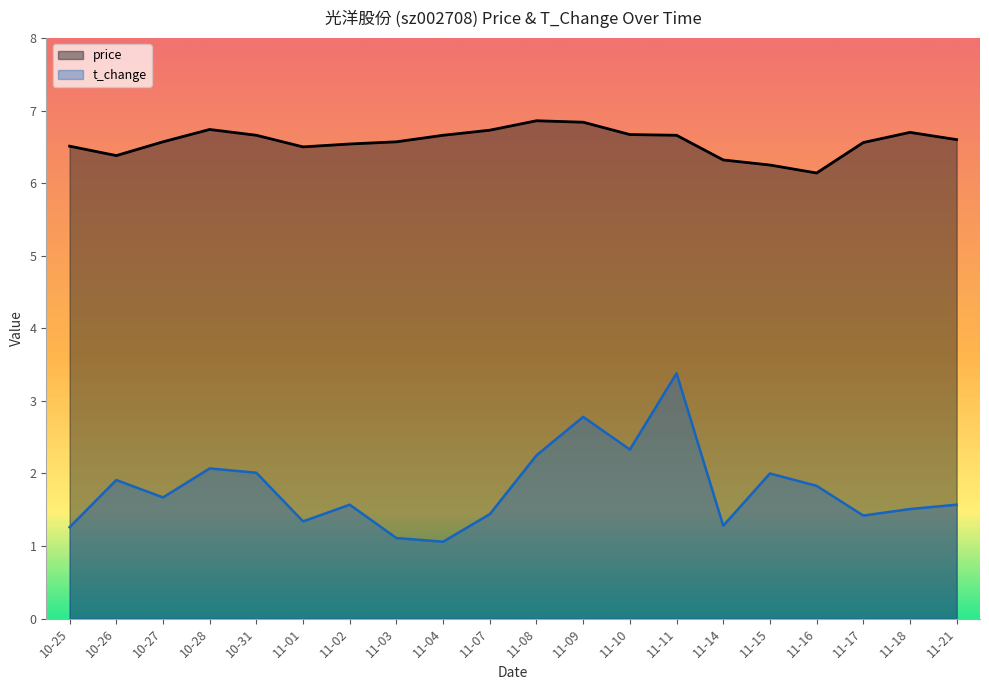

Does the chart display data point markers on the line(s)?

No